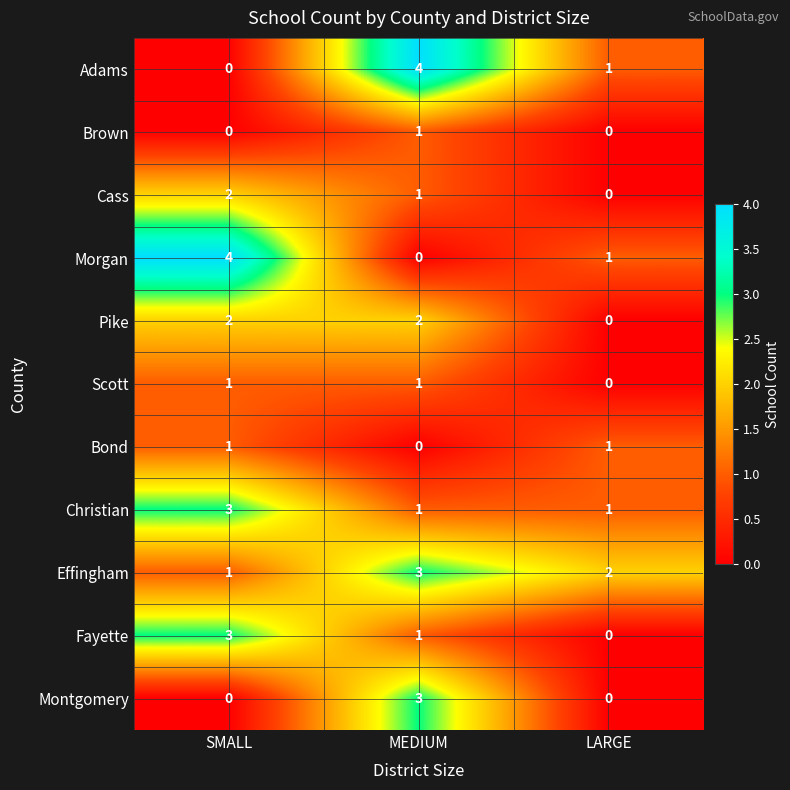

Count the Cass values in the range 0 to 2.

3